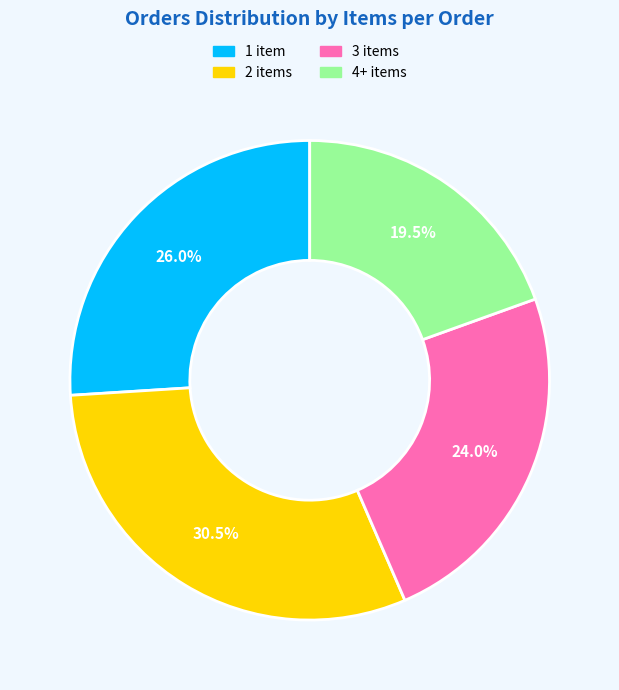

Combined, do 4+ items and 3 items account for over 50%?

No